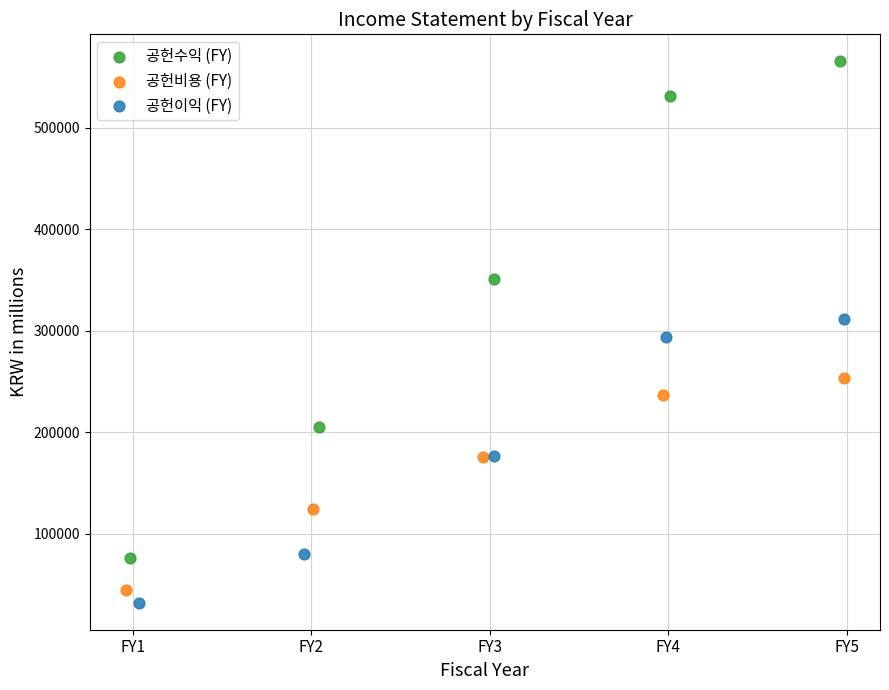

What are all the series names shown in the legend?

공헌수익 (FY), 공헌비용 (FY), 공헌이익 (FY)